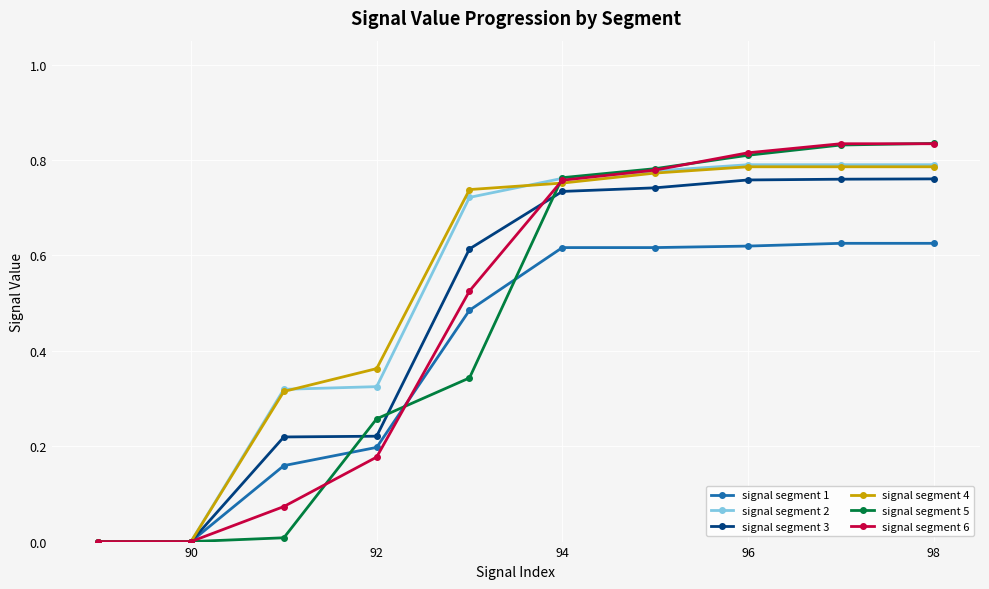

What are all the series names shown in the legend?

signal segment 1, signal segment 2, signal segment 3, signal segment 4, signal segment 5, signal segment 6